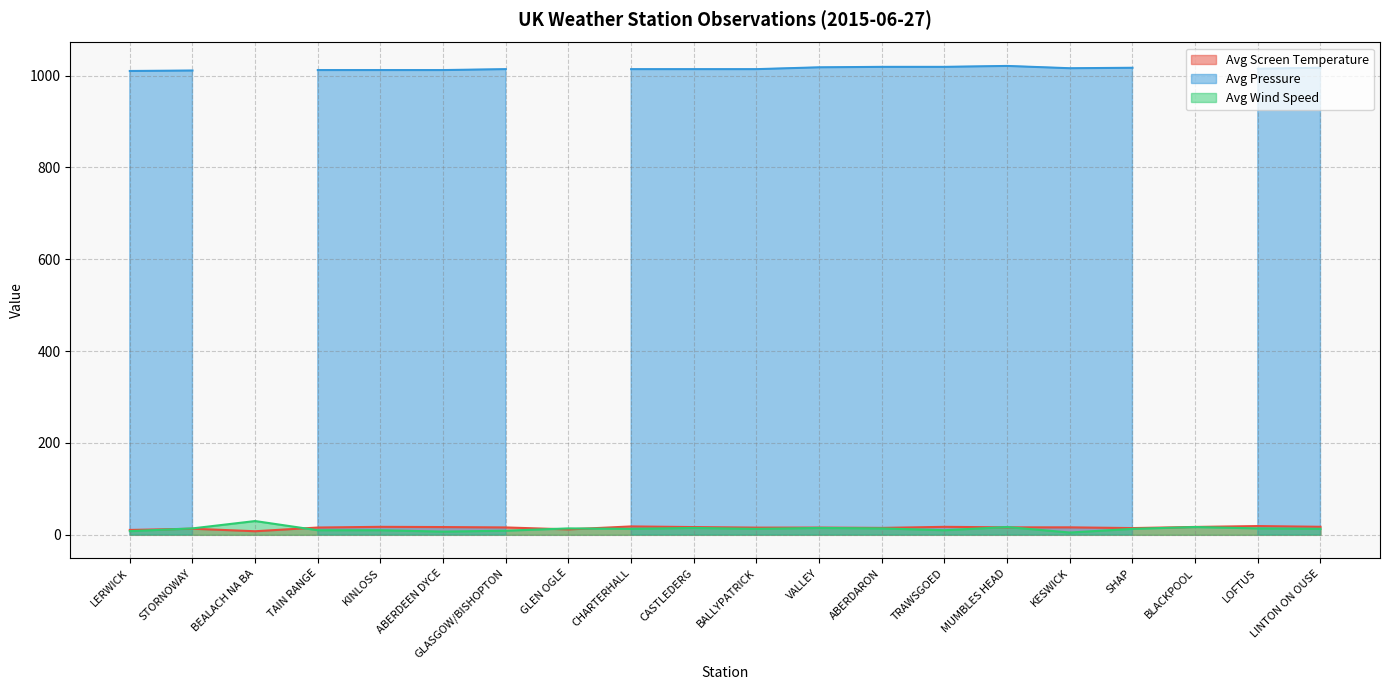

Is it true that Avg Wind Speed equals 6.9 at KINLOSS?

False